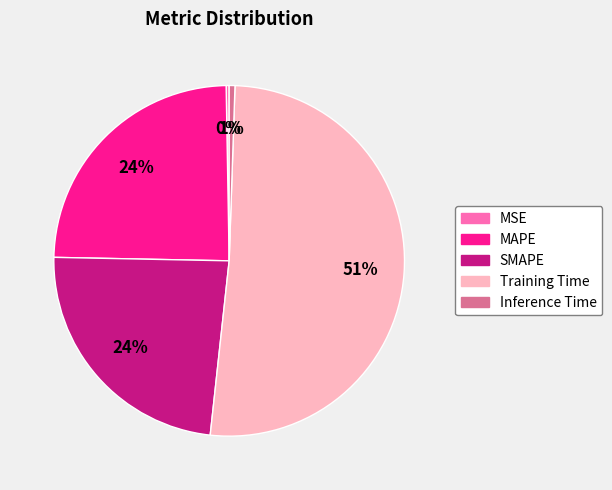

What percentage is the SMAPE slice, to the nearest percent?

24%